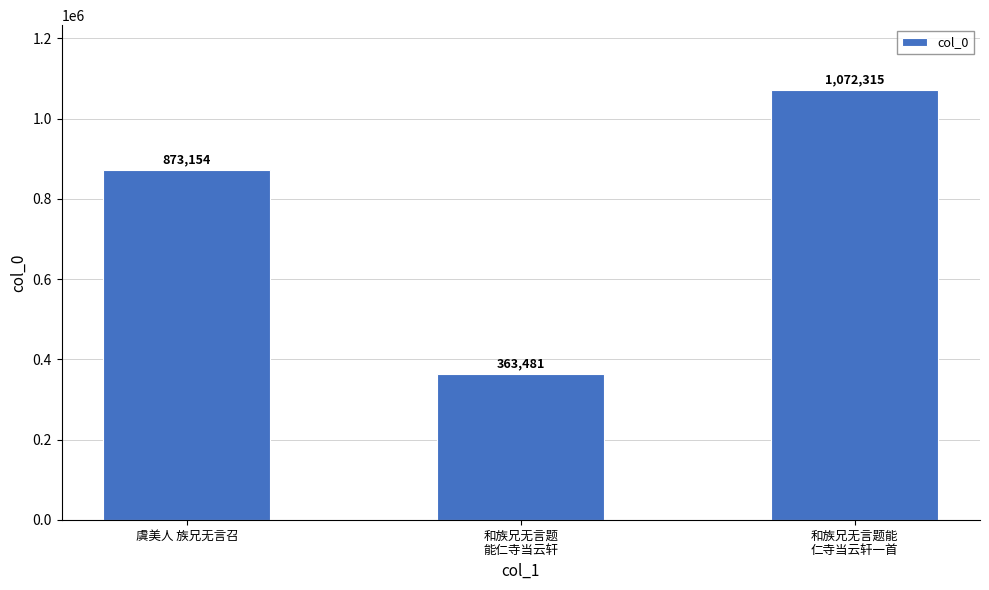

Where is the data nearest to the value 717898?

虞美人 族兄无言召